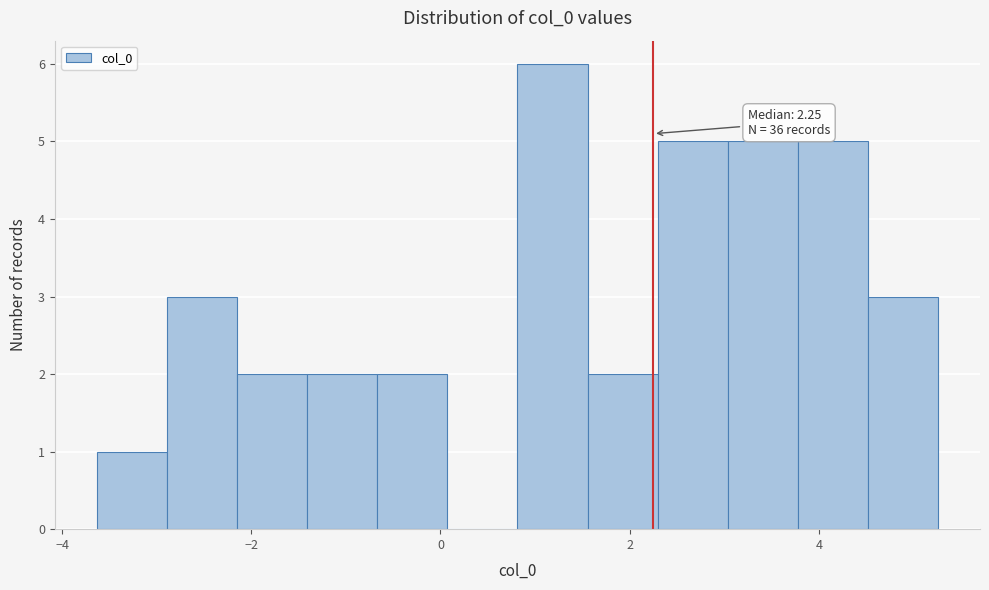

Read against the x-axis, roughly where is the centre of the tallest bar?

1.2